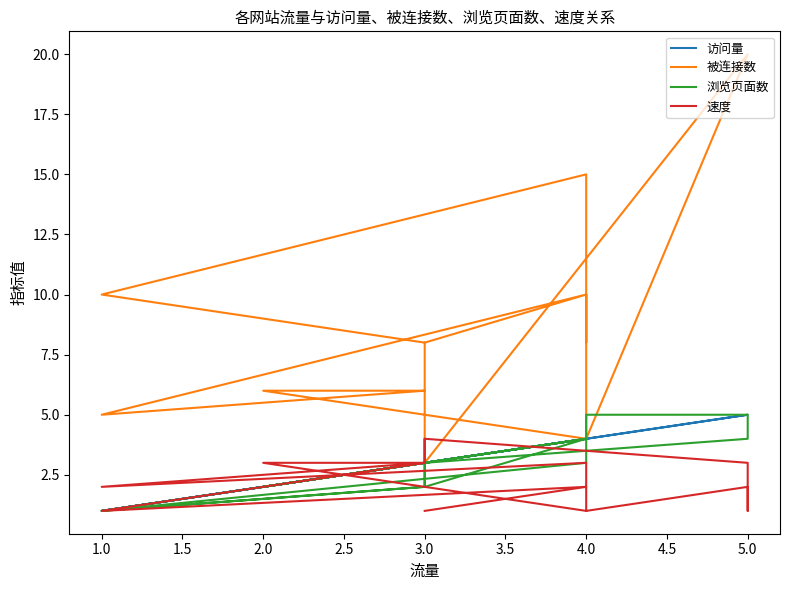

What are all the series names shown in the legend?

访问量, 被连接数, 浏览页面数, 速度